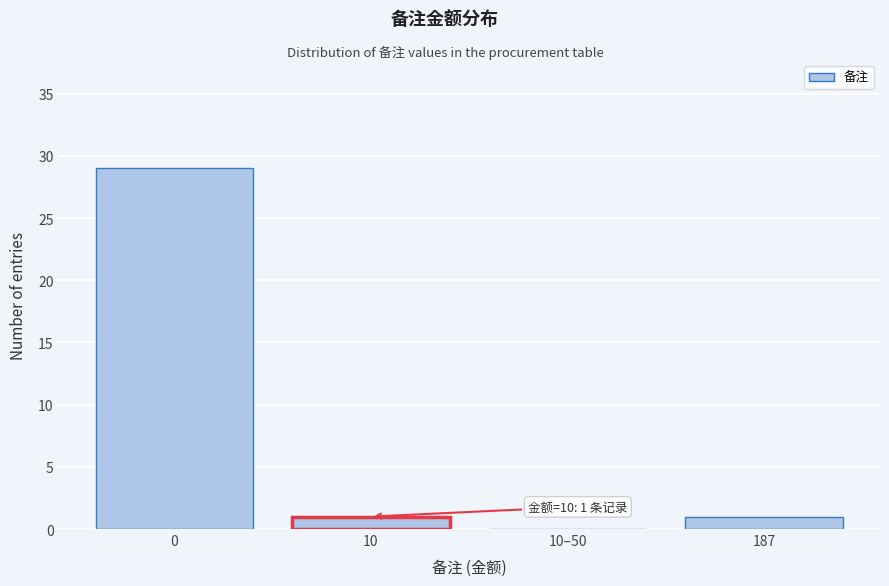

Reading right to left, list all the values displayed in this chart.

187=1	10–50=0	10=1	0=29